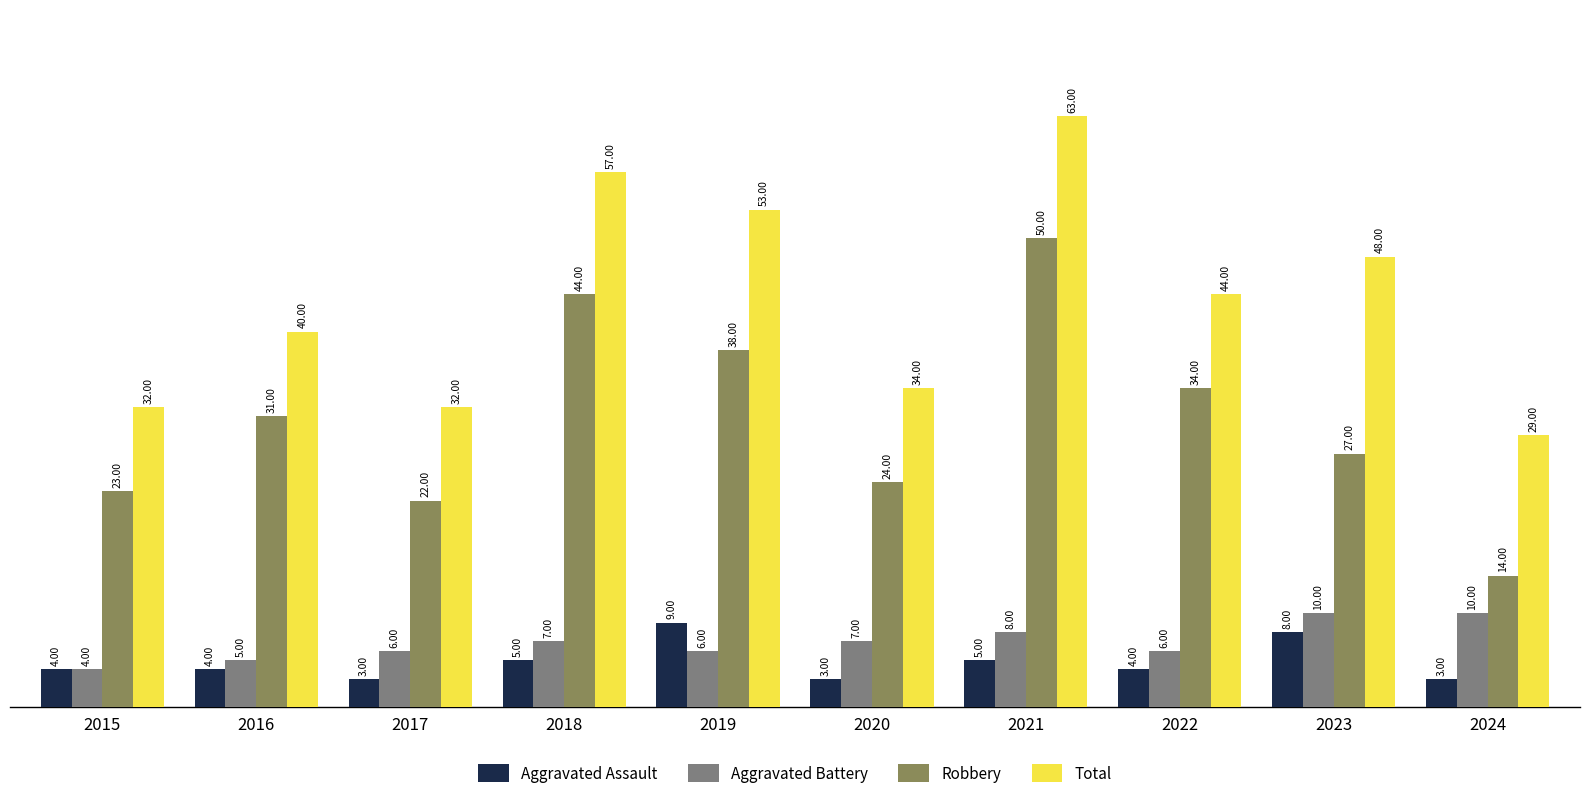

Which series has the largest range (max minus min)?

Robbery